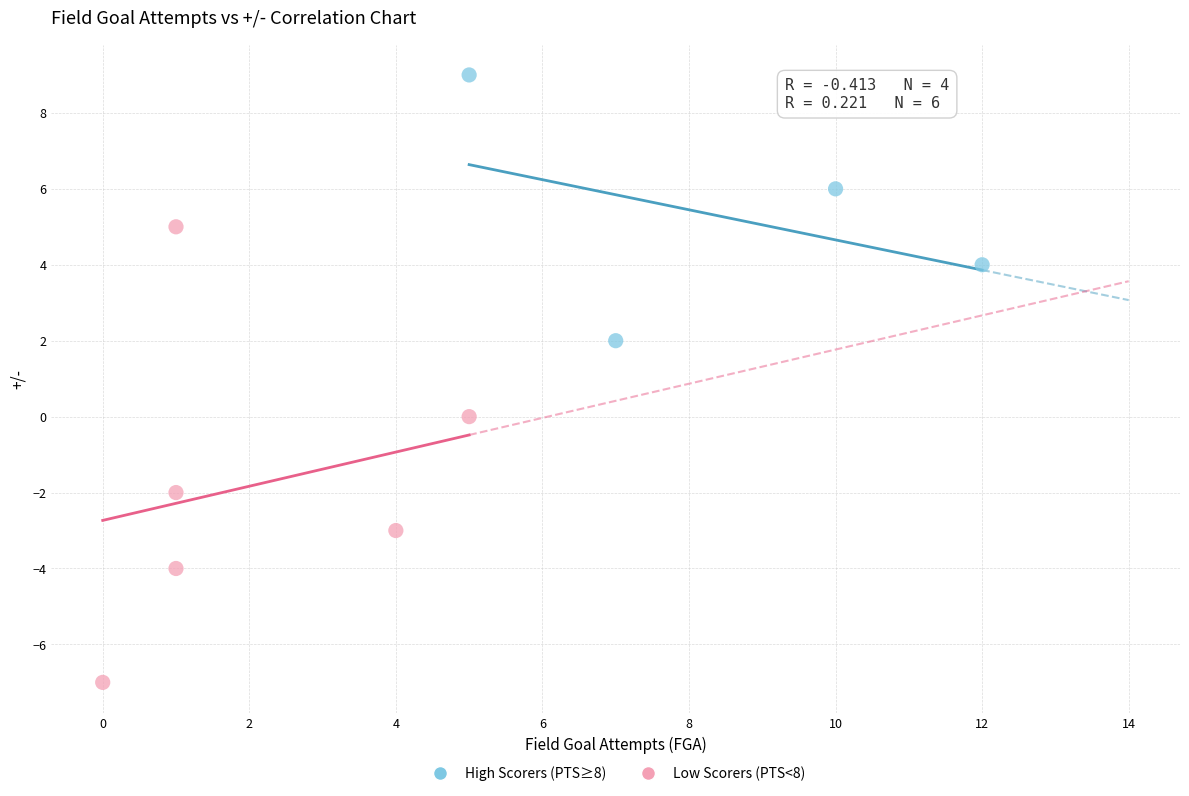

Which series has the largest Y range (max minus min)?

Low Scorers (PTS<8)